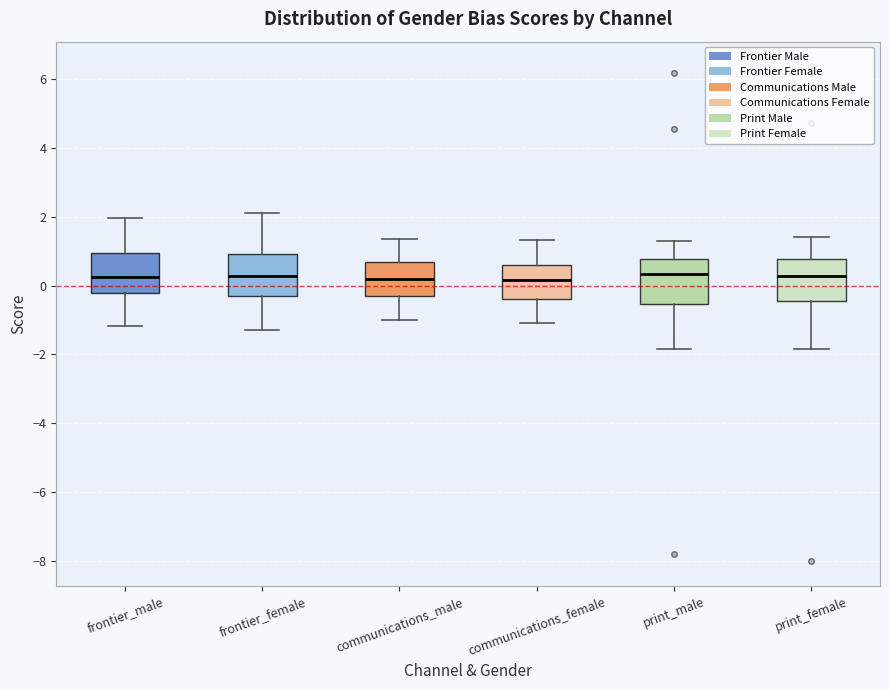

Reading left to right, read every box against the y-axis: the position of its median line, the range the box covers, and the ends of its whiskers. The values are not printed on the chart, so give them approximately, as read against the axis.

frontier_male: median 0.2, box -0.2 to 1.0, whiskers -1.2 to 2.0
frontier_female: median 0.2, box -0.4 to 1.0, whiskers -1.2 to 2.2
communications_male: median 0.2, box -0.4 to 0.6, whiskers -1.0 to 1.4
communications_female: median 0.2, box -0.4 to 0.6, whiskers -1.0 to 1.4
print_male: median 0.4, box -0.6 to 0.8, whiskers -1.8 to 1.4
print_female: median 0.2, box -0.4 to 0.8, whiskers -1.8 to 1.4